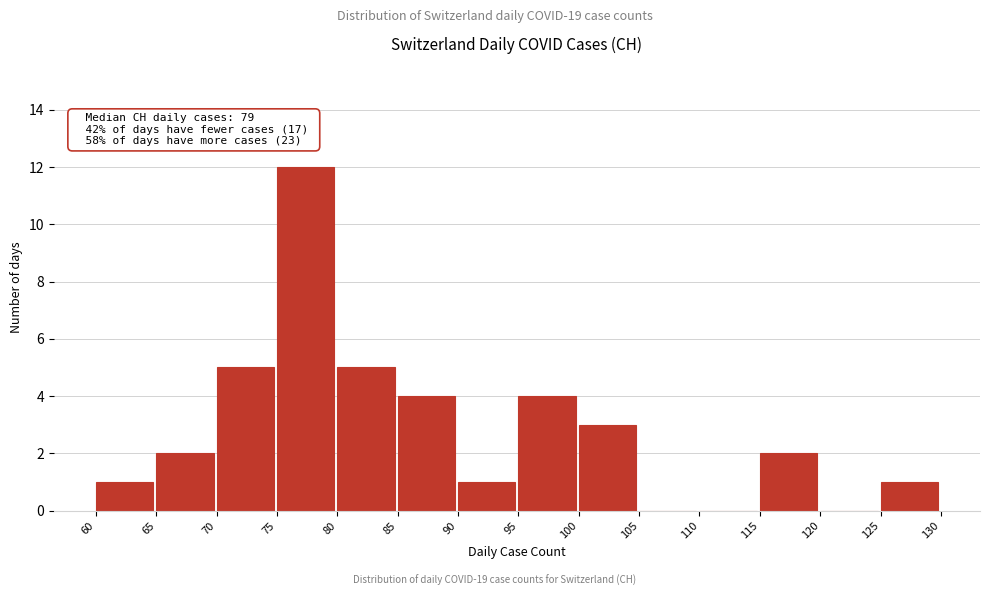

Which range on the x-axis has the tallest bar?

75 to 80